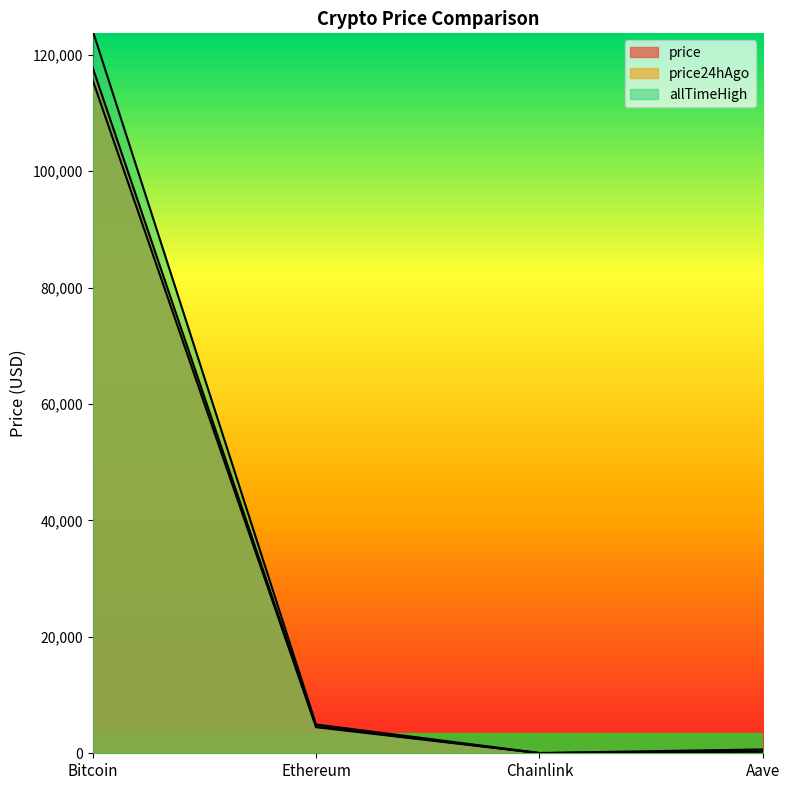

What is the greatest value displayed?

124128.0